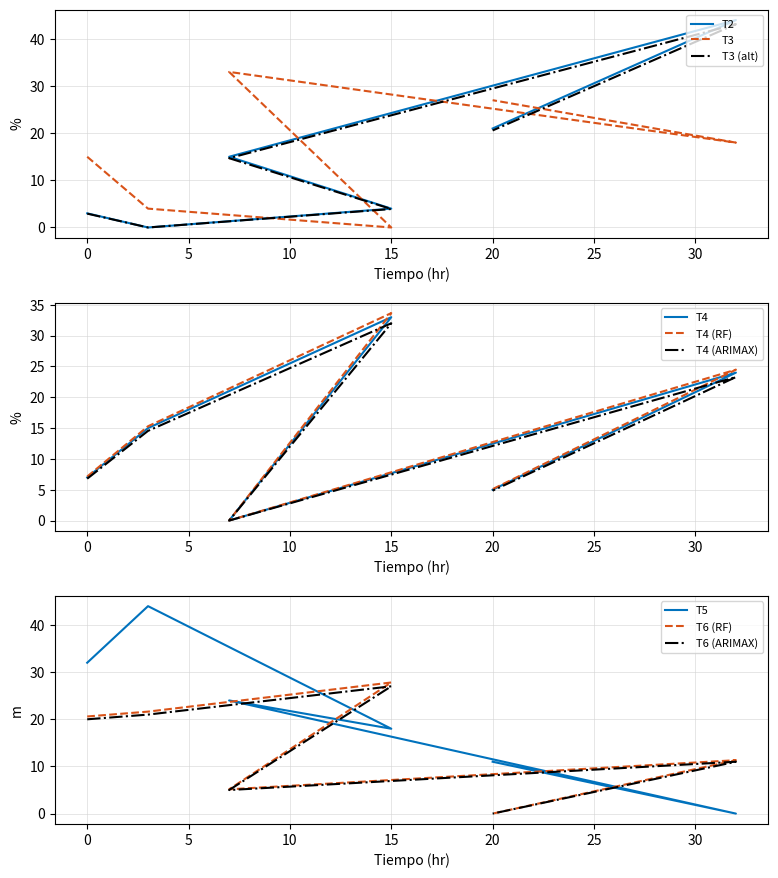

The value of T6 at T2 is 31.3. True or false?

False